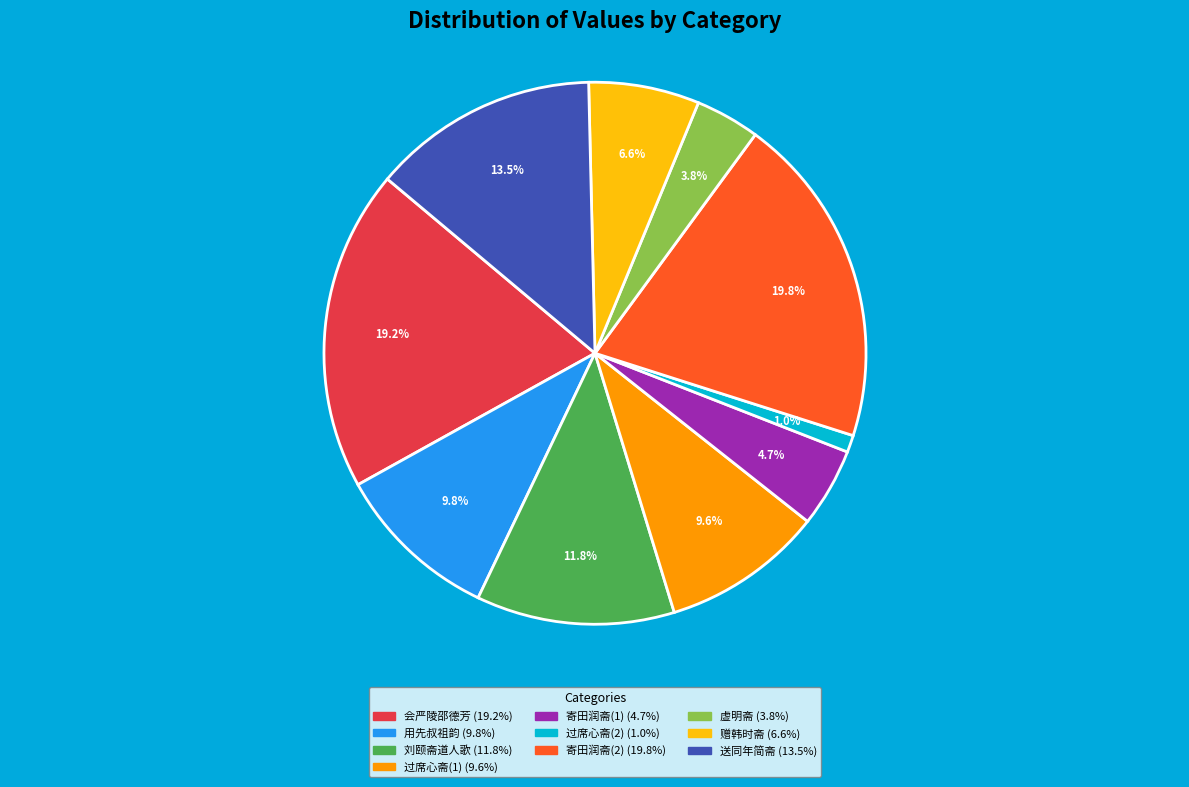

Is there a majority slice in this chart?

No